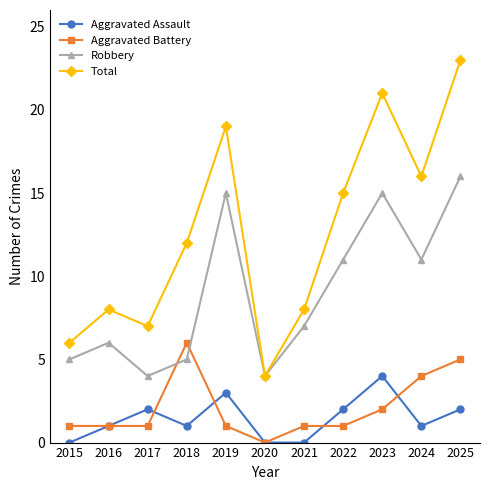

What is the maximum value for Aggravated Battery?

6